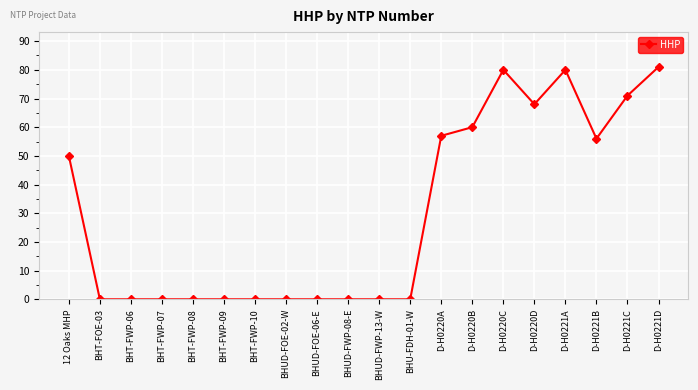

What is the greatest value displayed?

81